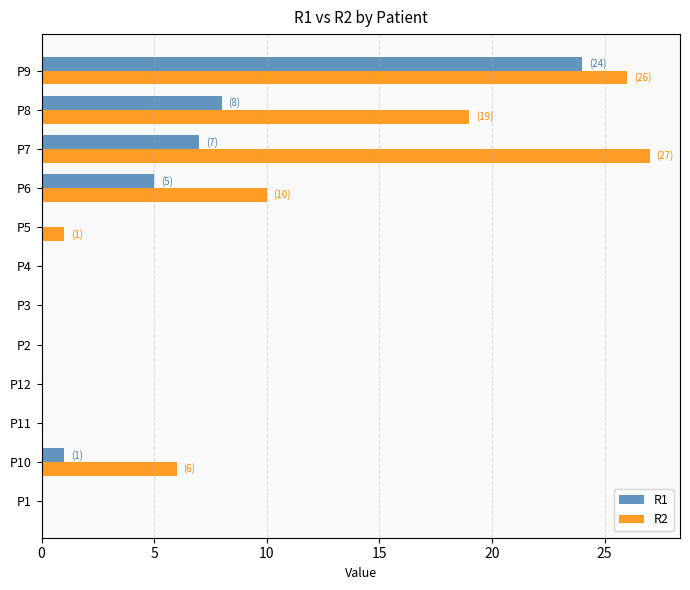

What is the total value across all series at P9?

50